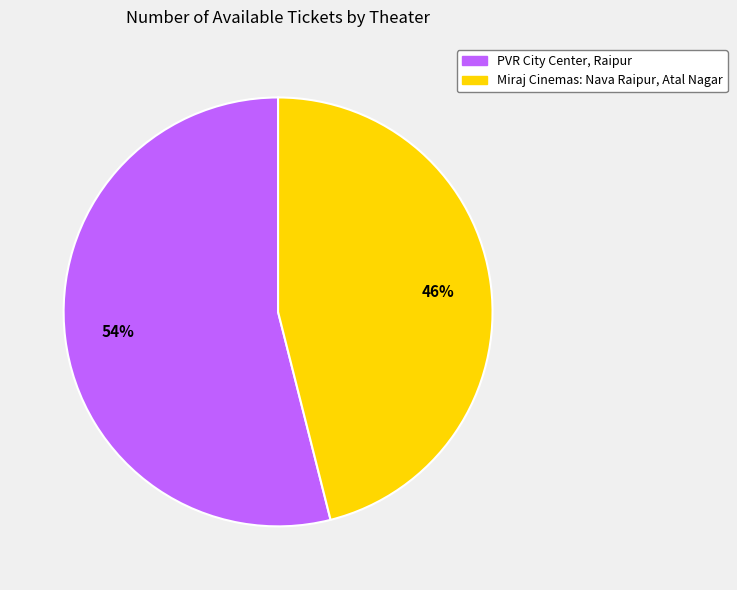

What percentage is the PVR City Center, Raipur slice, to the nearest percent?

54%